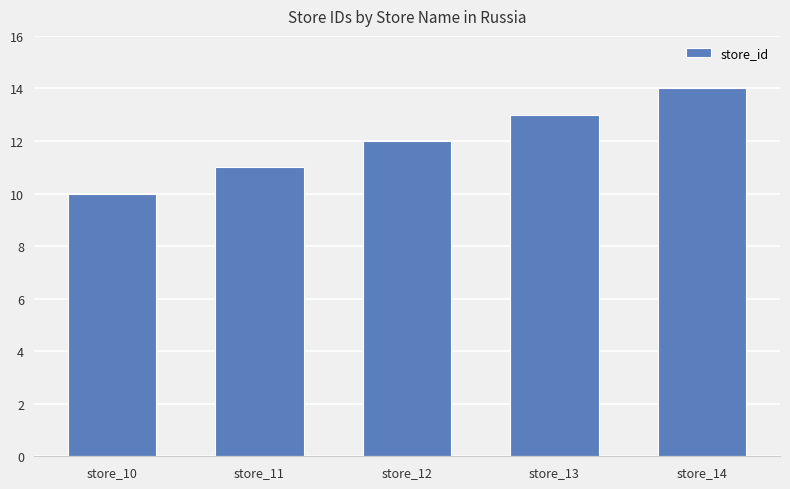

What is the ratio of the value at store_14 to the value at store_10?

1.4